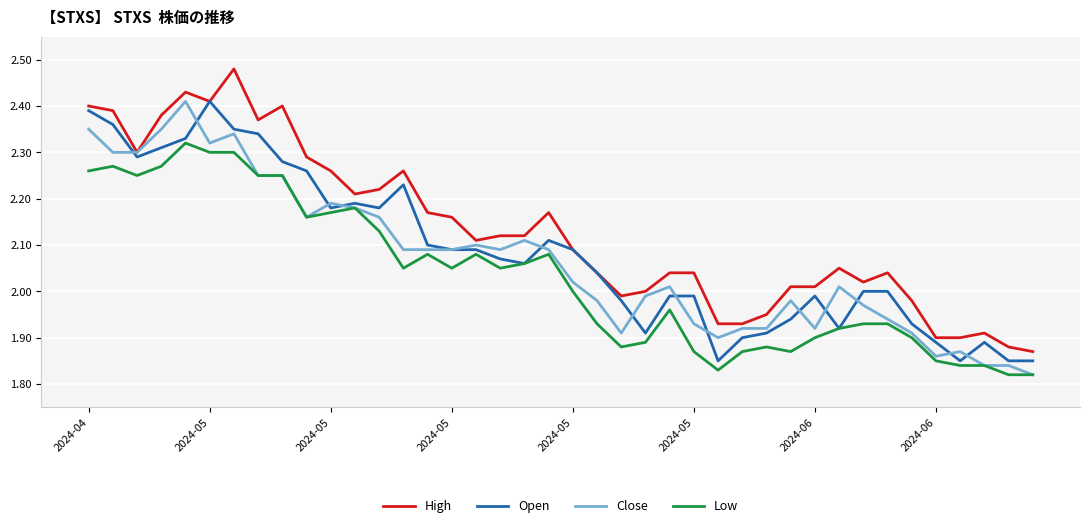

Which series has the largest total across all categories?

High